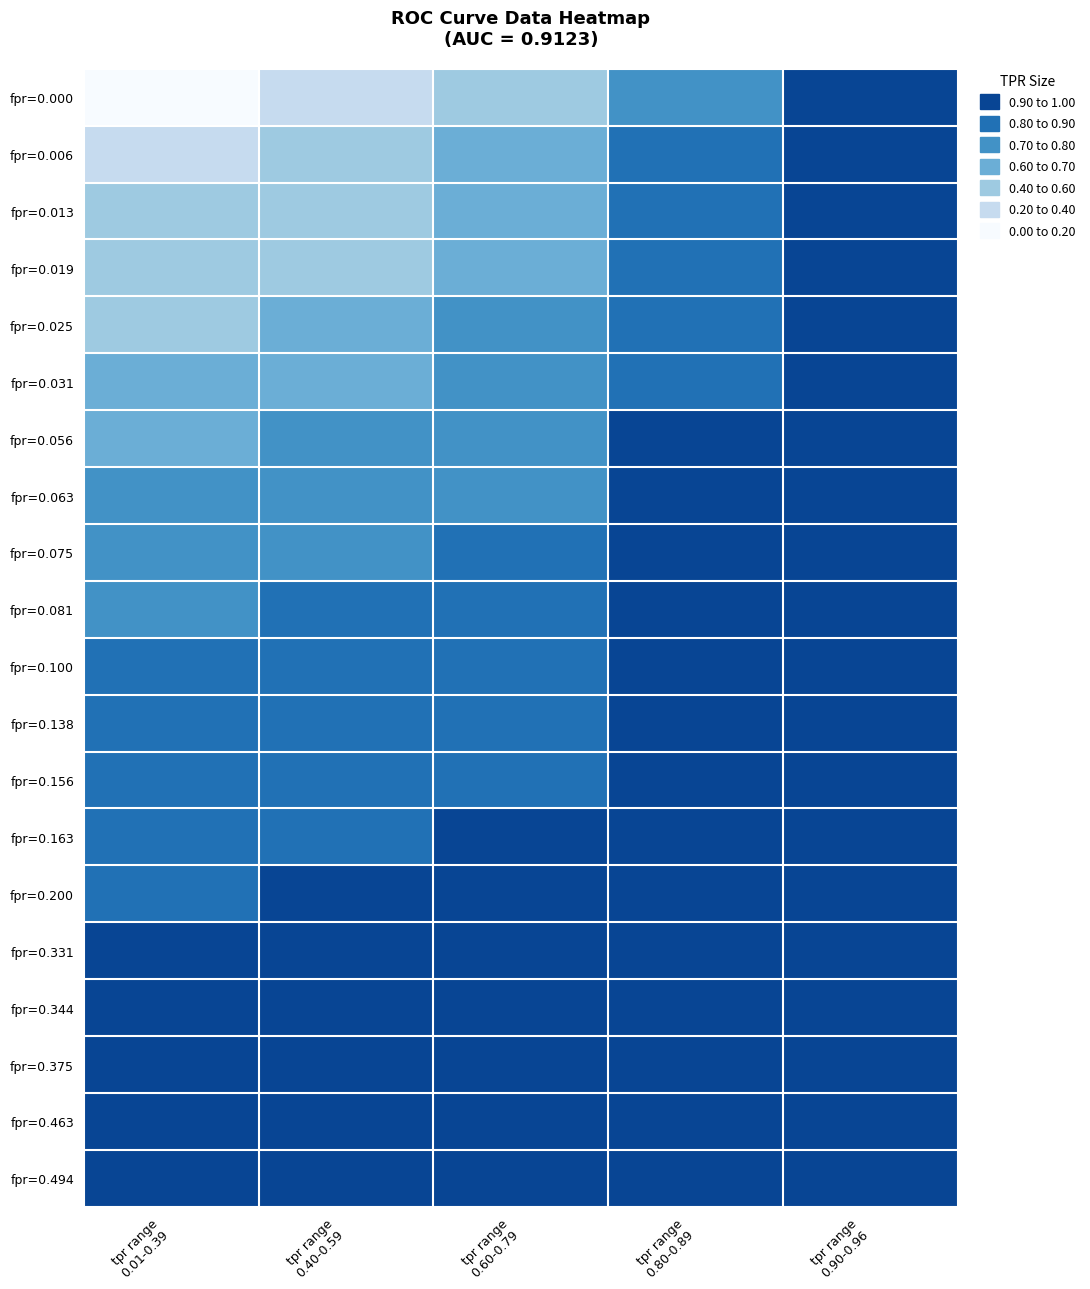

Count the number of categories in the chart.

5